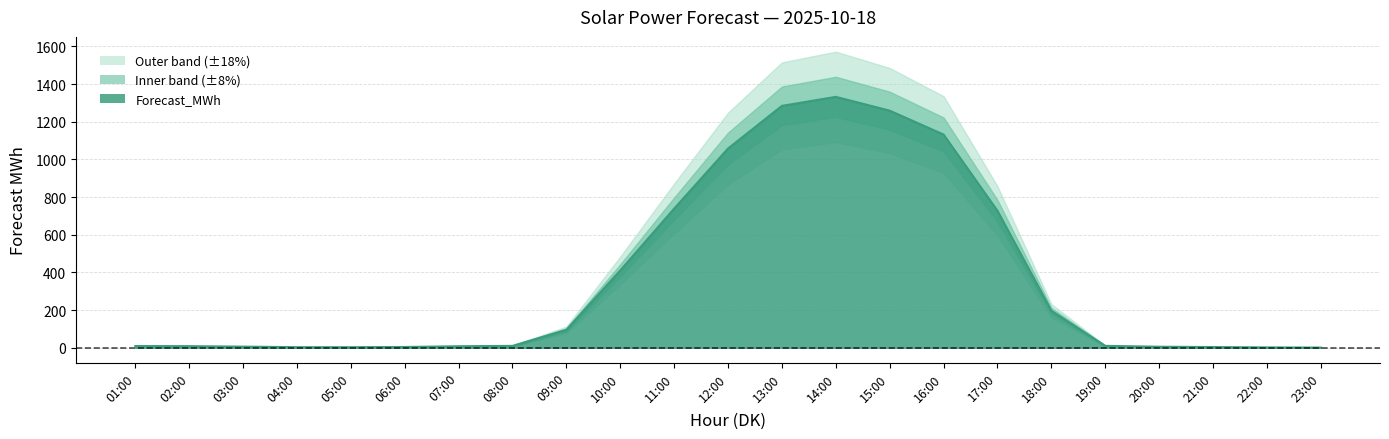

The chart shows a value of 130.1 at 09:00. True or false?

False